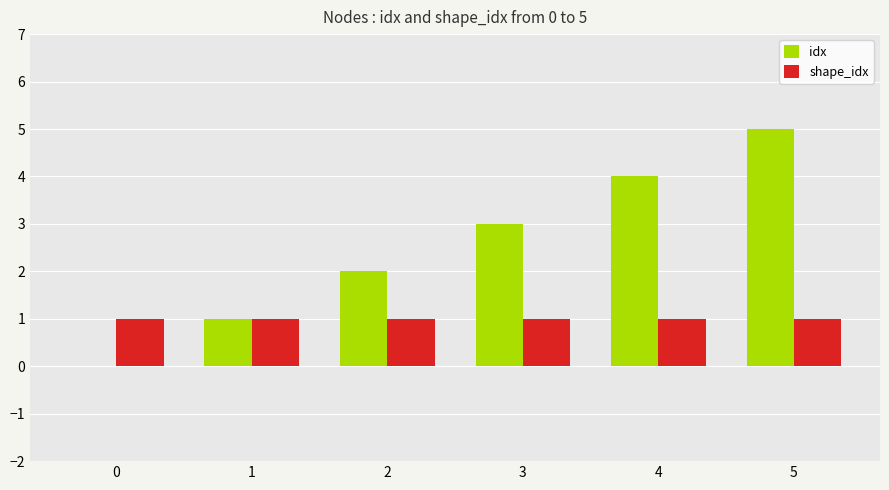

True or false: idx has a value of 5 at 4.

False